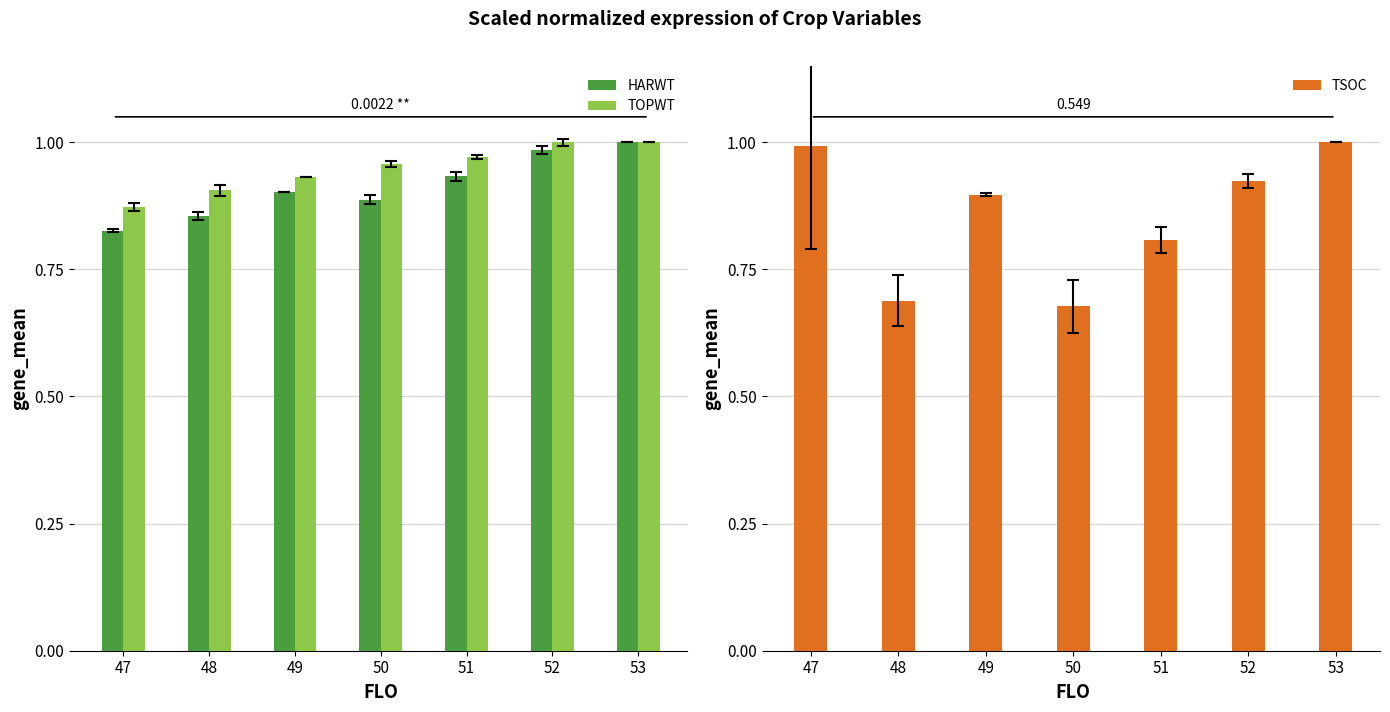

What is the value of the HARWT bar at the 7th from the left?

1.0